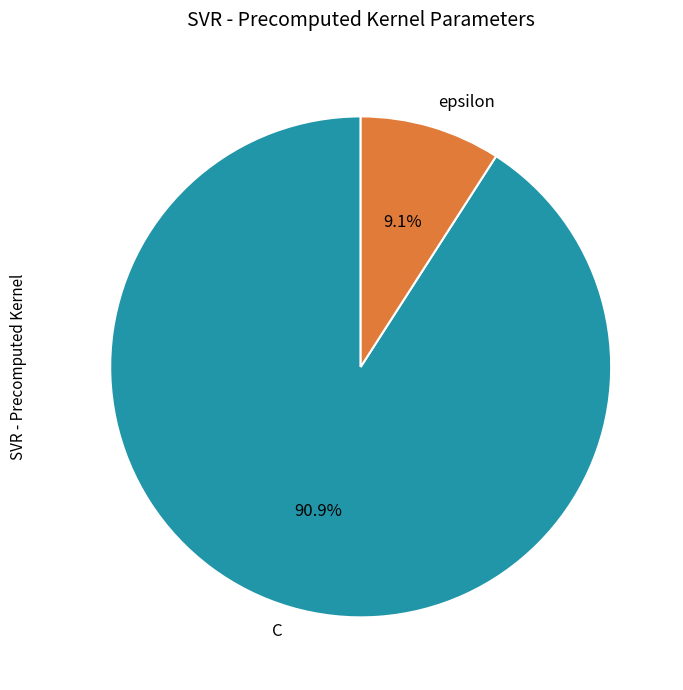

Which category has the smallest portion of the pie?

epsilon